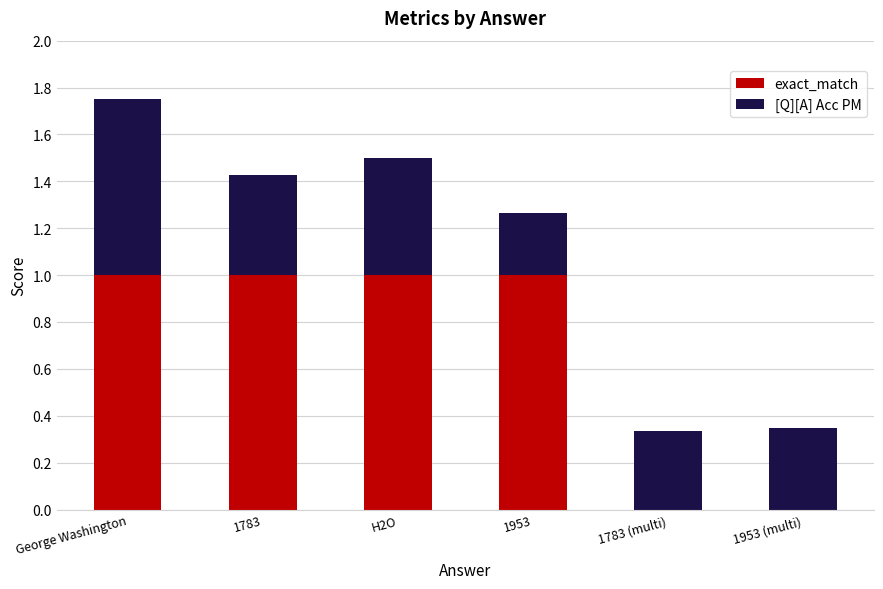

Reading right to left, what are the values for exact_match?

1953 (multi)=0.0	1783 (multi)=0.0	1953=1.0	H2O=1.0	1783=1.0	George Washington=1.0